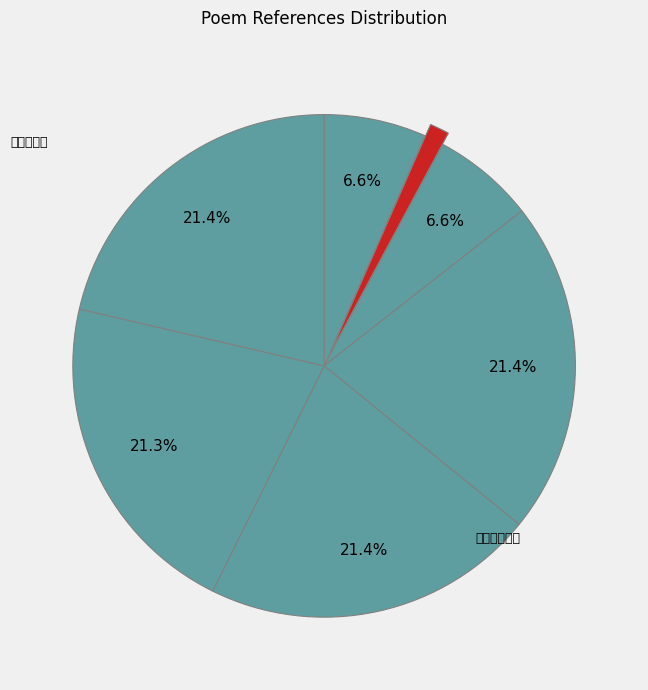

To the nearest percent, what is the difference between the largest and smallest slice percentages?

20%